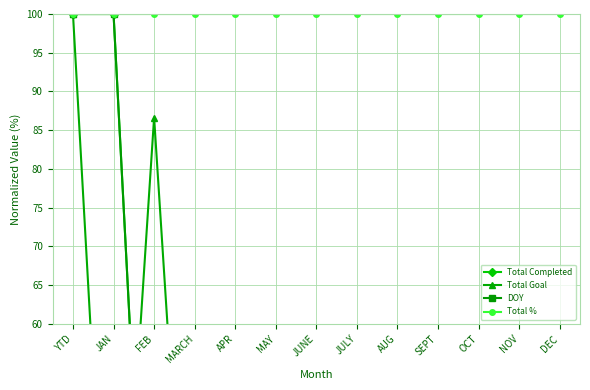

The value of Total Completed at MARCH is 0.0. True or false?

True